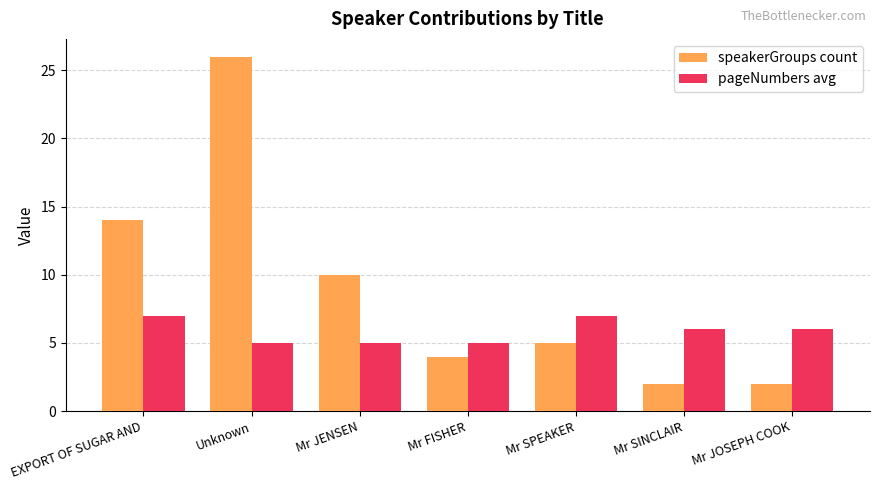

What is the label of the 5th bar from the right?

Mr JENSEN